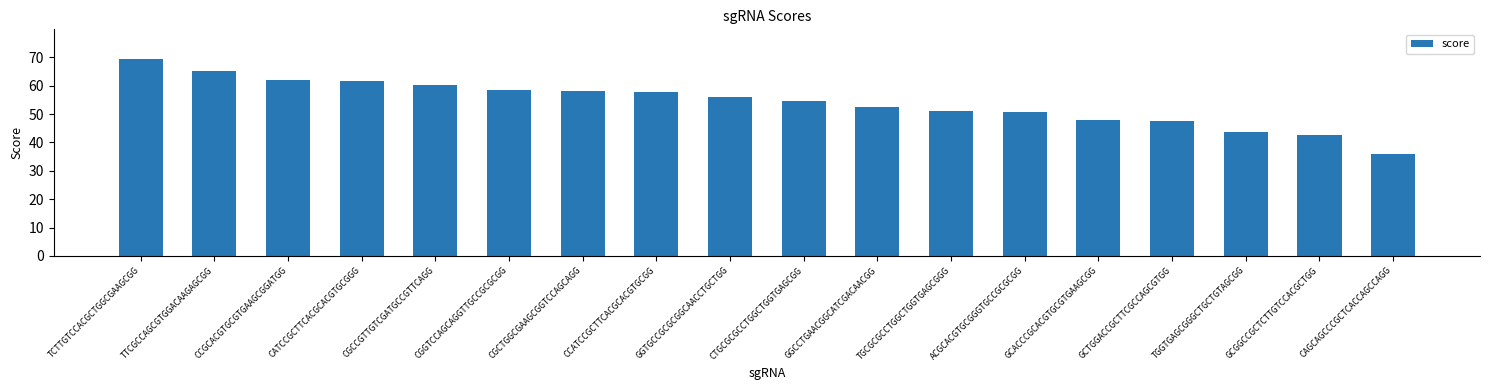

What is the label of the 15th bar from the left?

GCTGGACCGCTTCGCCAGCGTGG